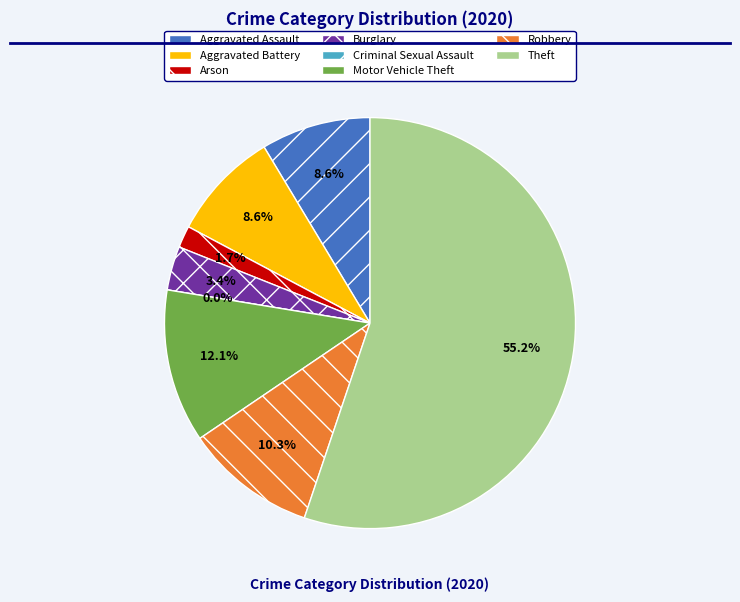

What is the change in value from Aggravated Assault to Criminal Sexual Assault?

-5